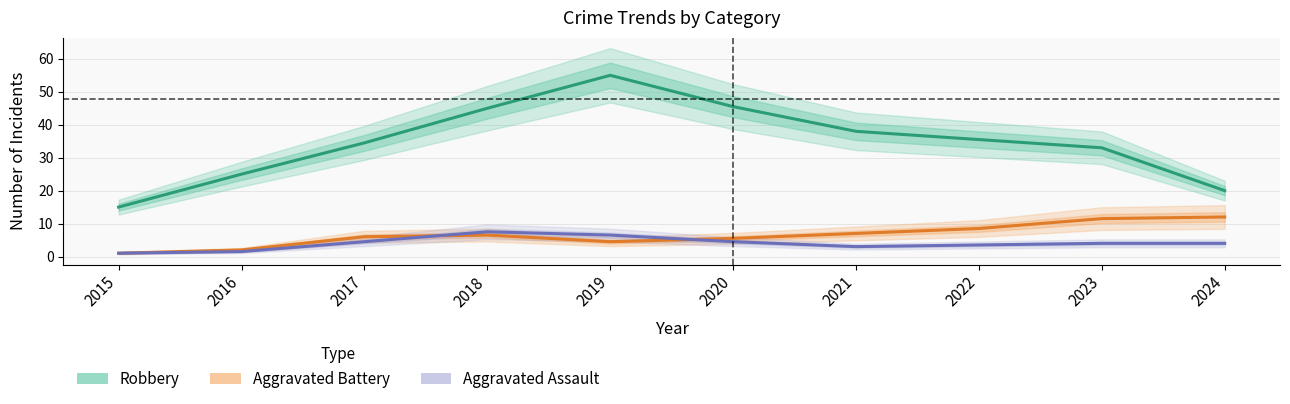

What is the maximum value for Robbery?

55.0